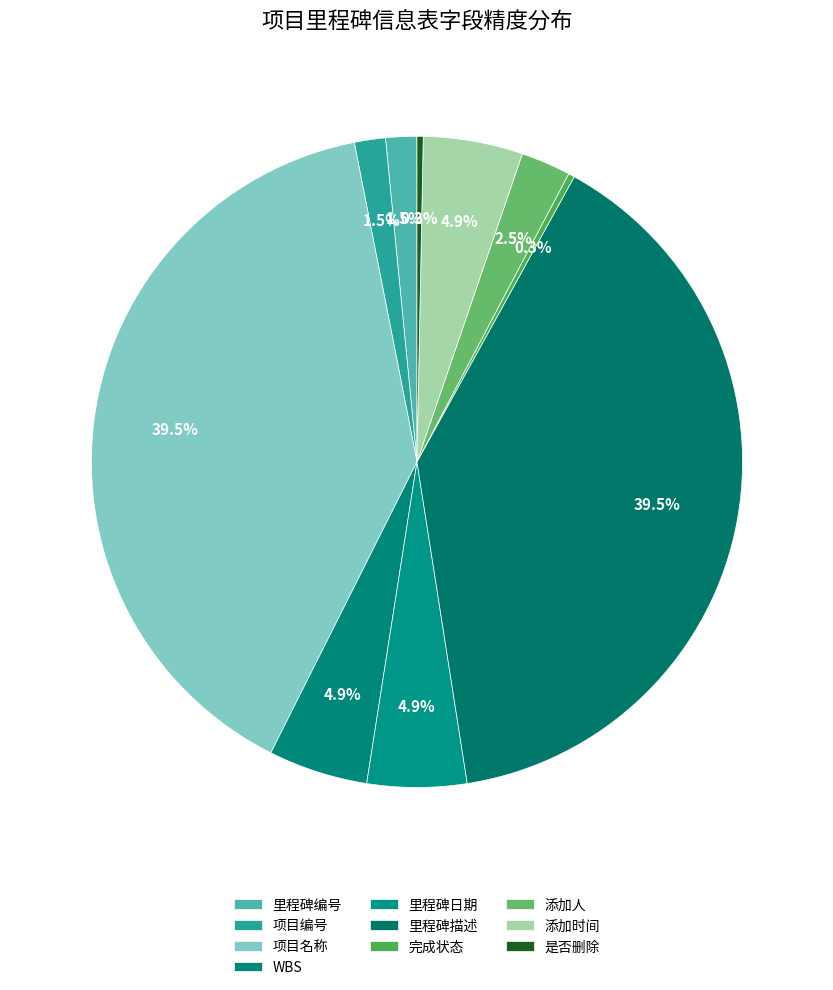

Count the number of slices in the pie.

10